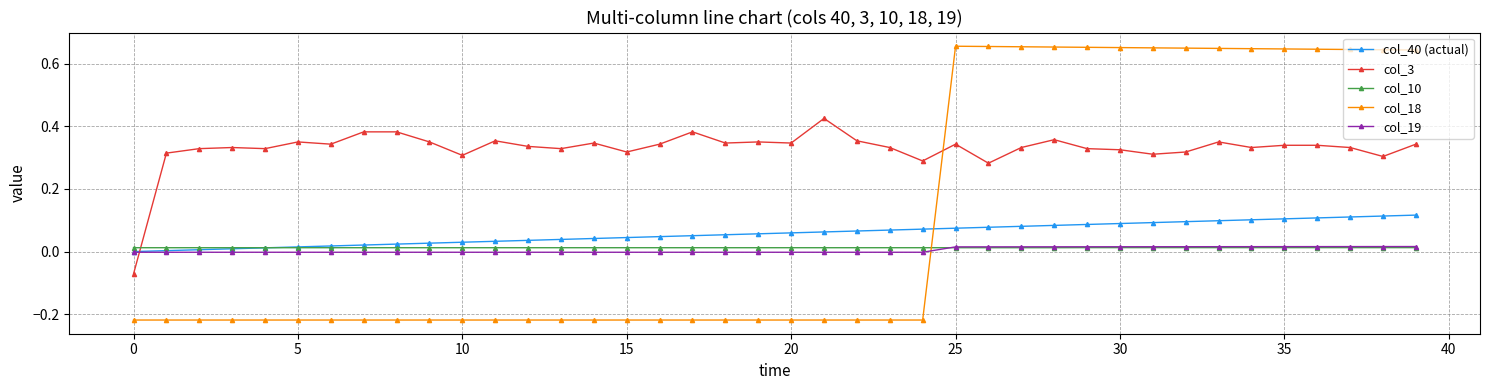

Count the number of data series in this chart.

5